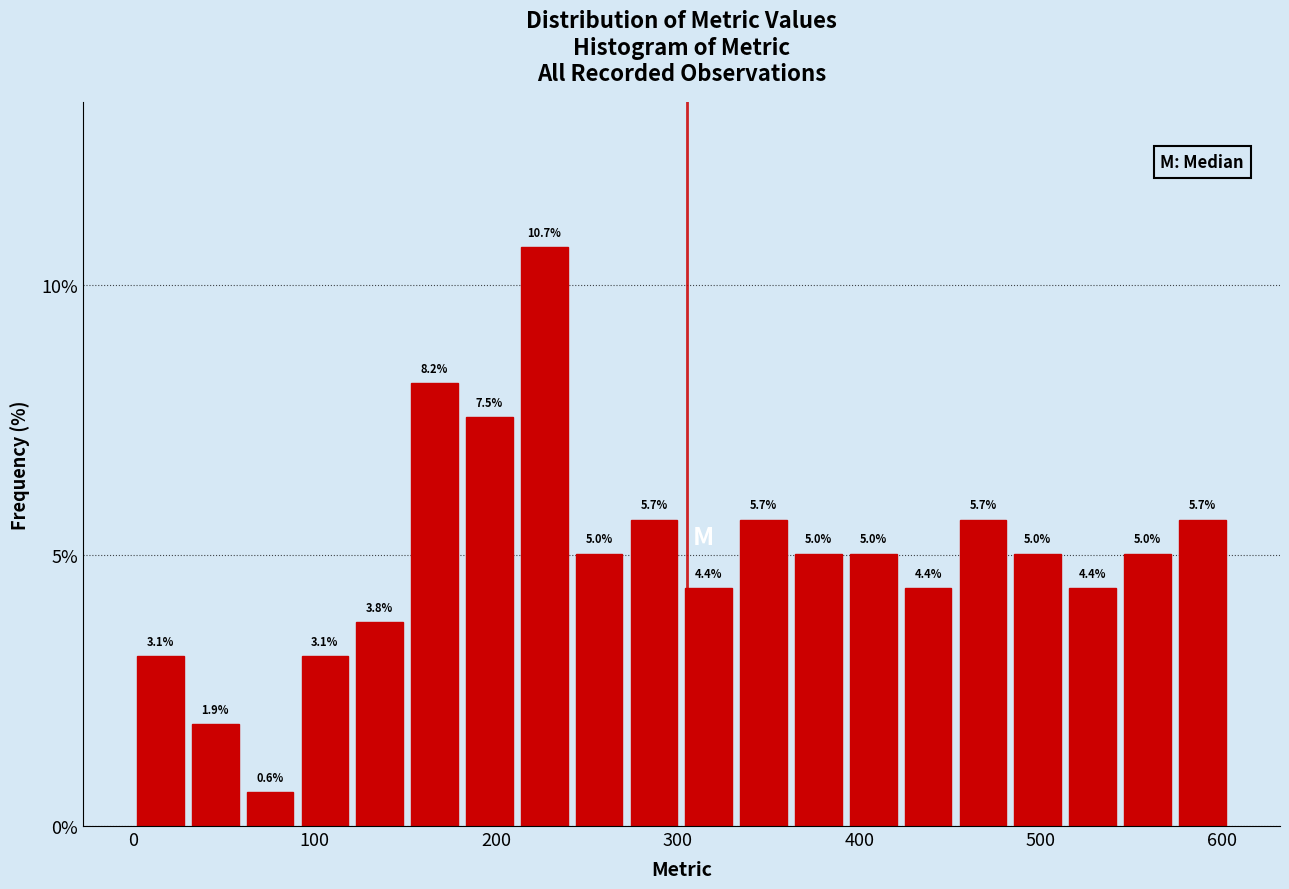

Around what value on the x-axis is the tallest bar? Give the approximate position of its centre, as read against the axis.

230